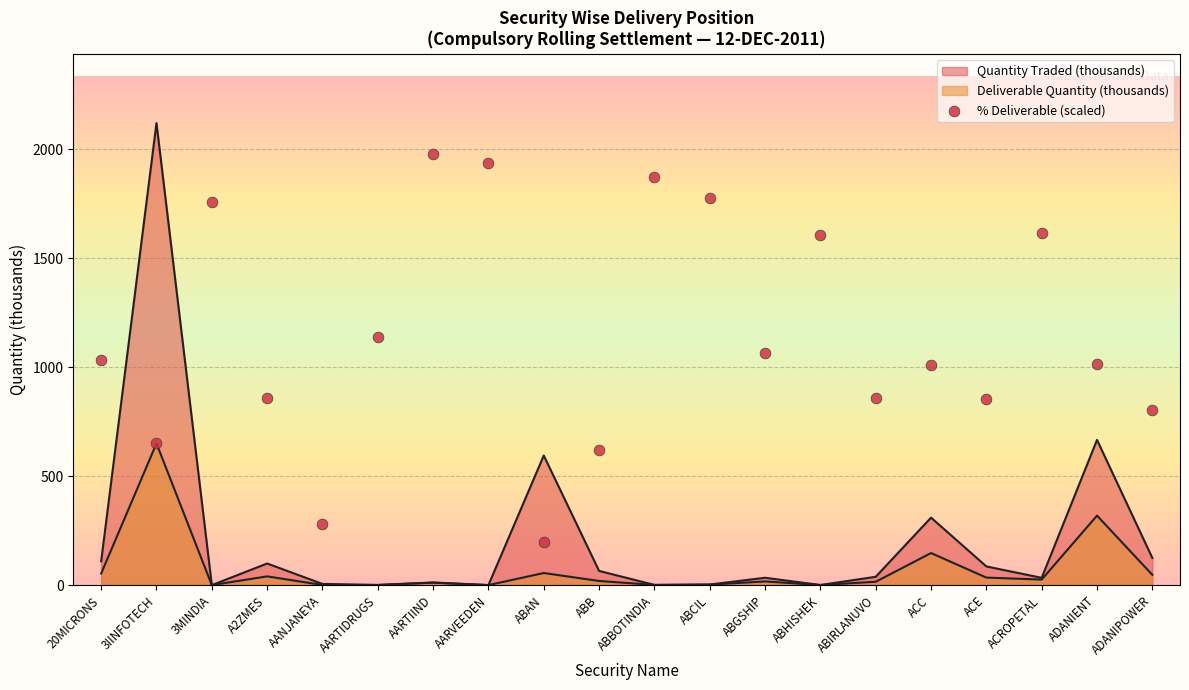

Between ACROPETAL and ABCIL, which is larger?

ABCIL